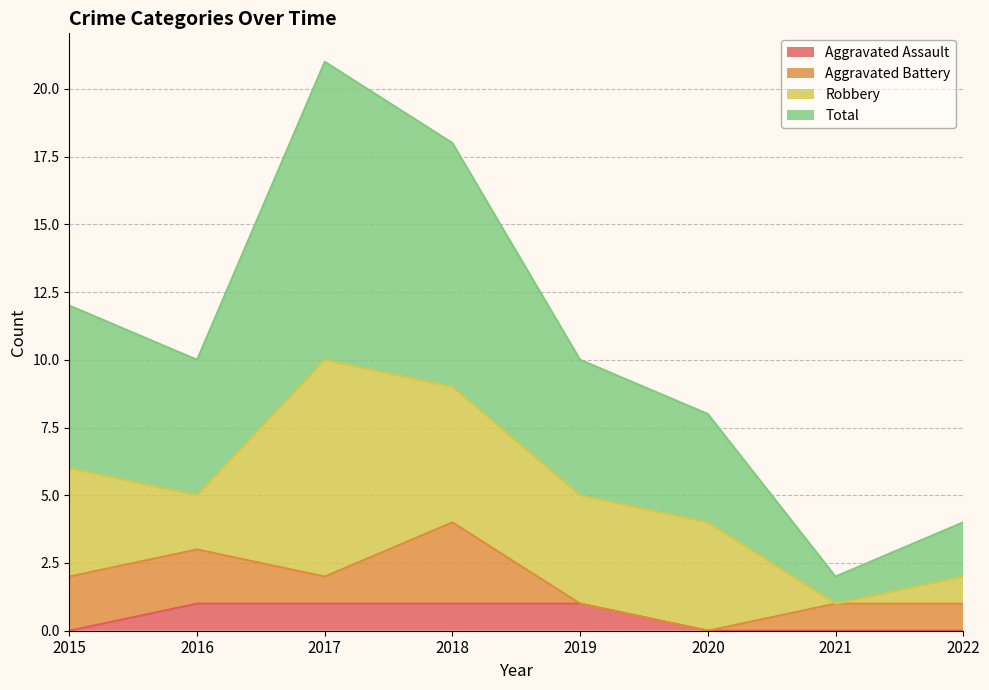

At which category is the sum across all series the highest?

2017